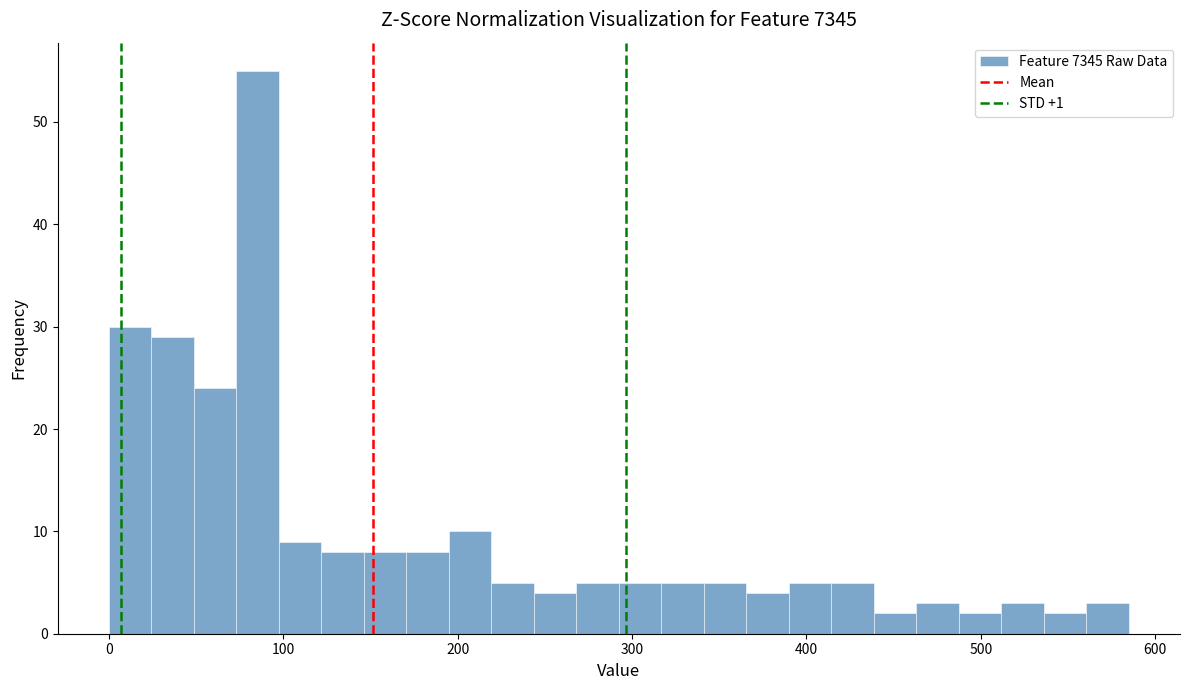

Around what value on the x-axis is the tallest bar? Give the approximate position of its centre, as read against the axis.

90